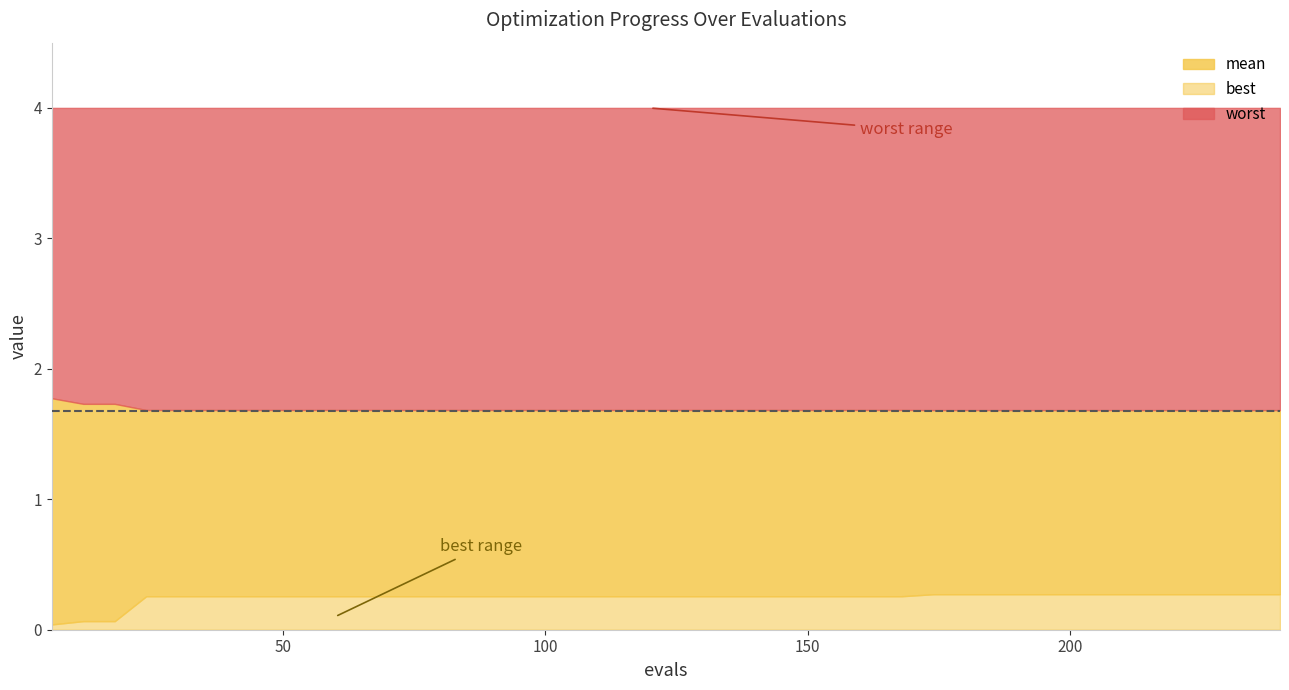

Rank the series by their average value, from highest to lowest.

worst, mean, best